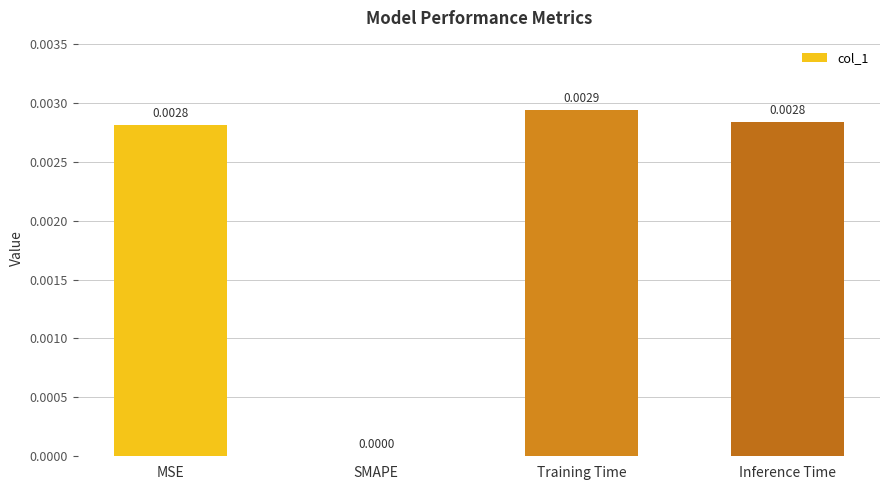

Is it true that the value at Training Time is 0.0?

True